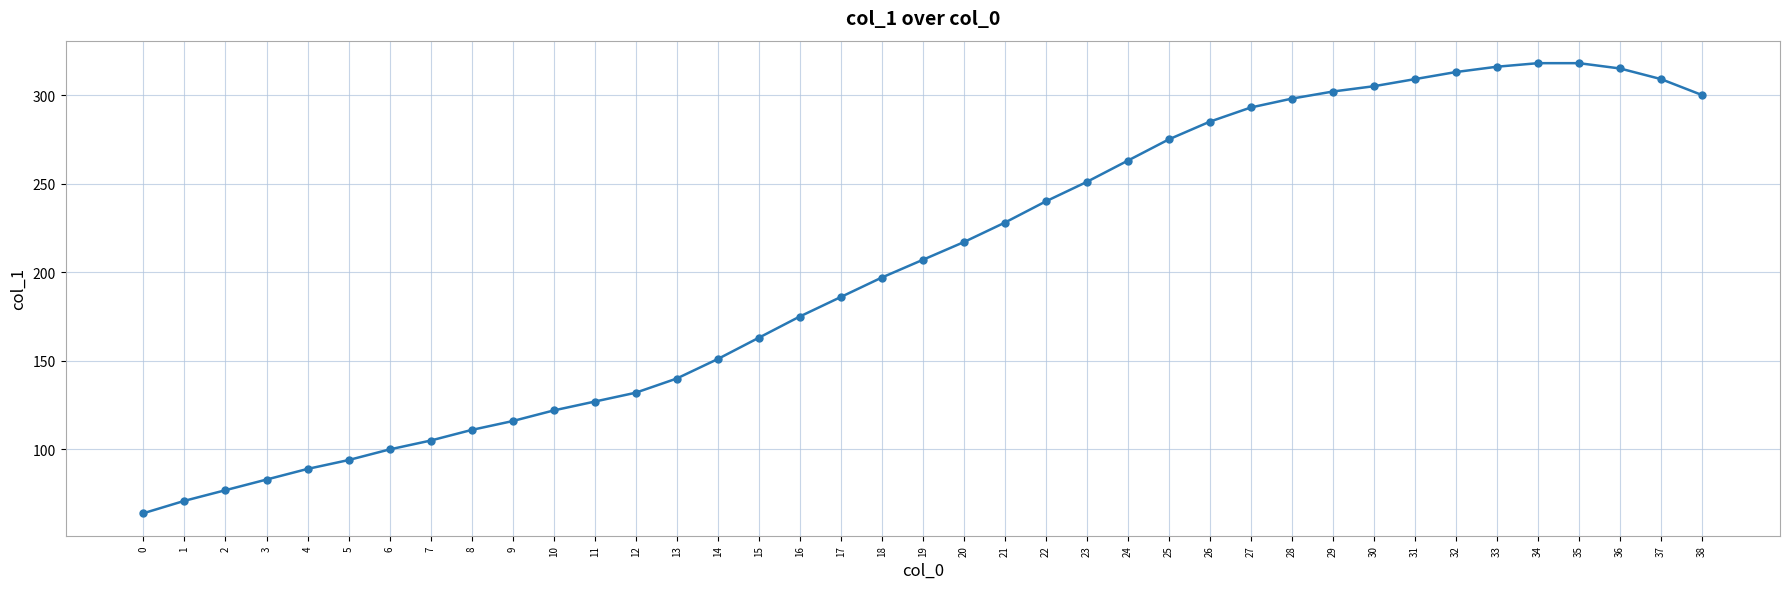

What is the maximum value shown in the chart?

318